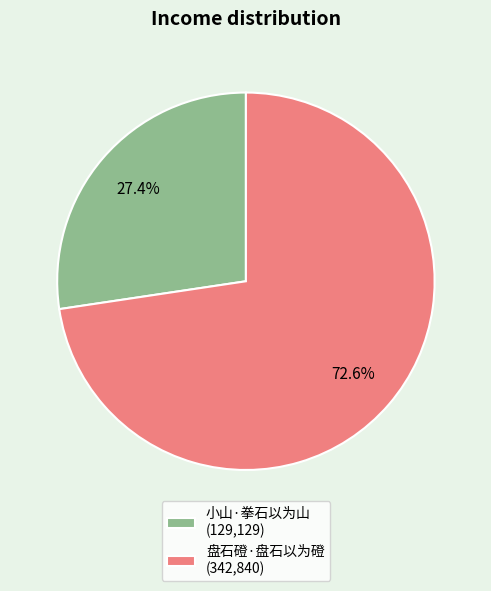

What portion of the pie excludes 小山·拳石以为山?

72.6%